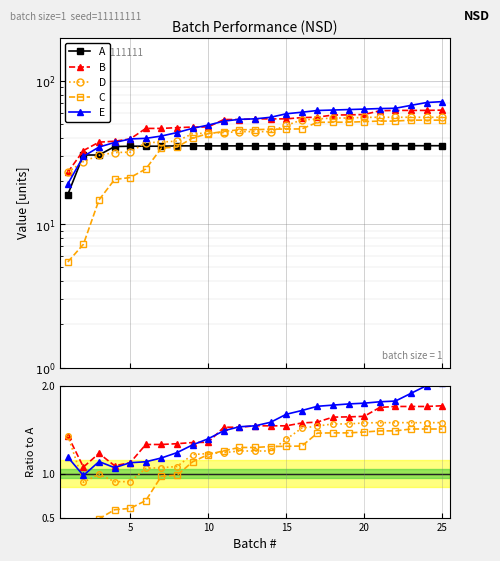

Between 8 and 12, which is larger?

8